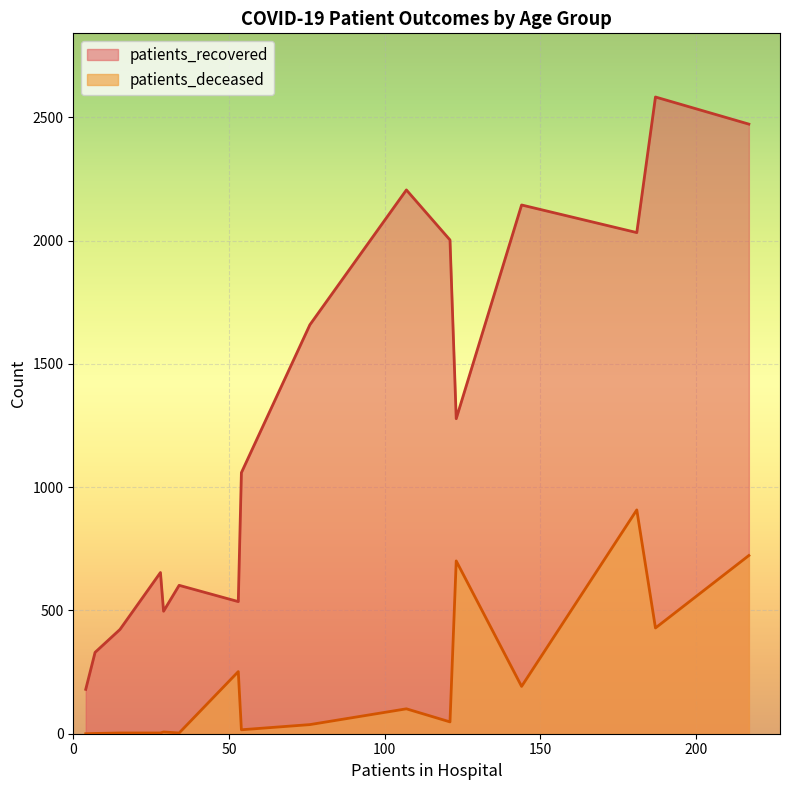

At 70 - 74, list the series in order from smallest to largest.

patients_deceased, patients_recovered